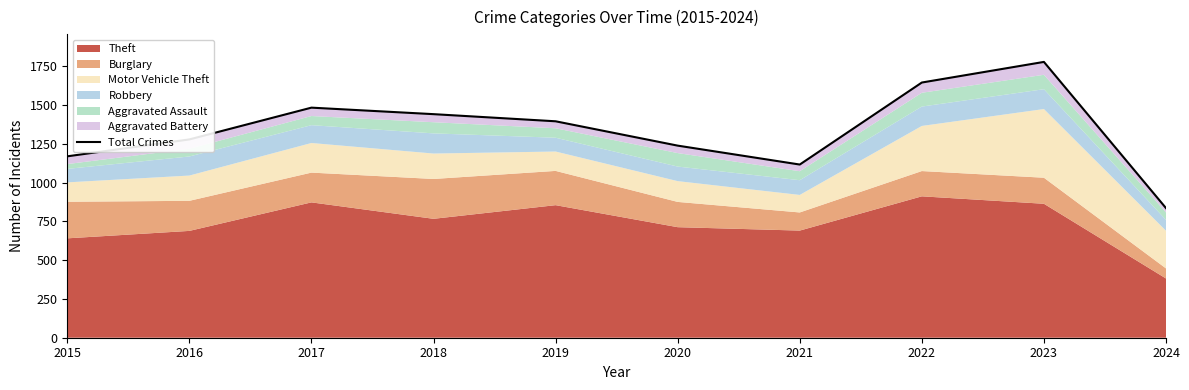

List the labels in order of value, largest first.

2023, 2022, 2017, 2018, 2019, 2016, 2020, 2015, 2021, 2024